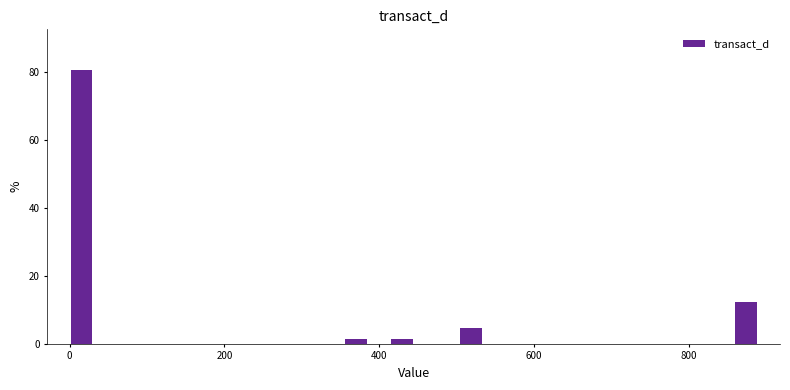

Around what value on the x-axis is the tallest bar? Give the approximate position of its centre, as read against the axis.

20